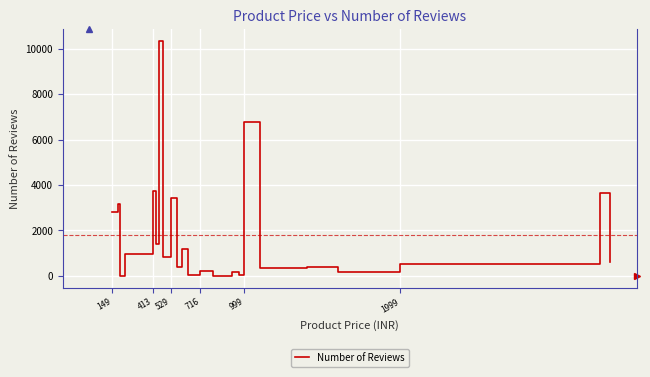

What is the difference between the maximum and minimum values?

10350